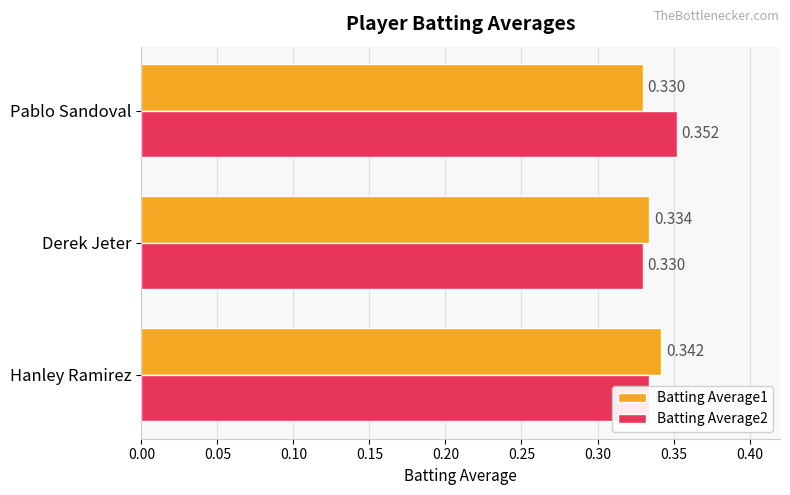

Which category has the highest value across all series?

Pablo Sandoval